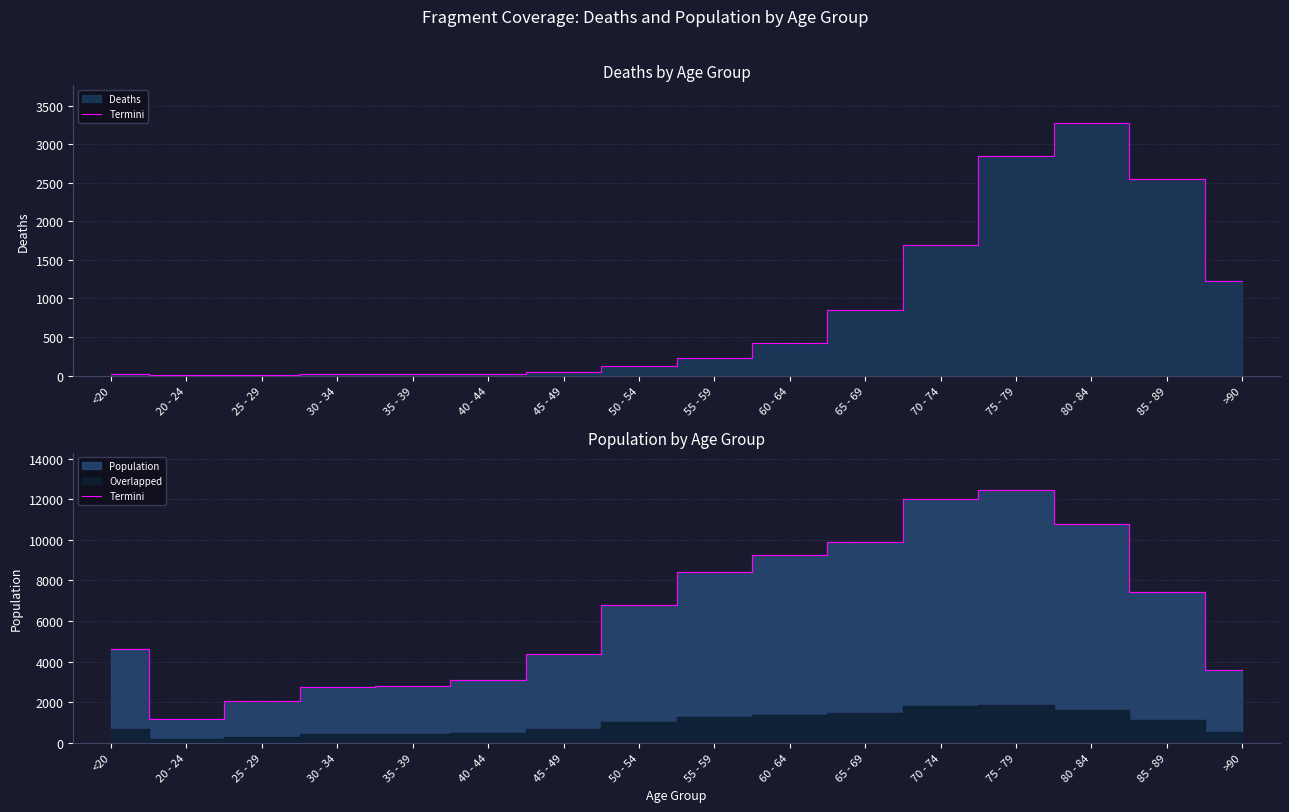

True or false: the data shows 19451 at 75 - 79.

False